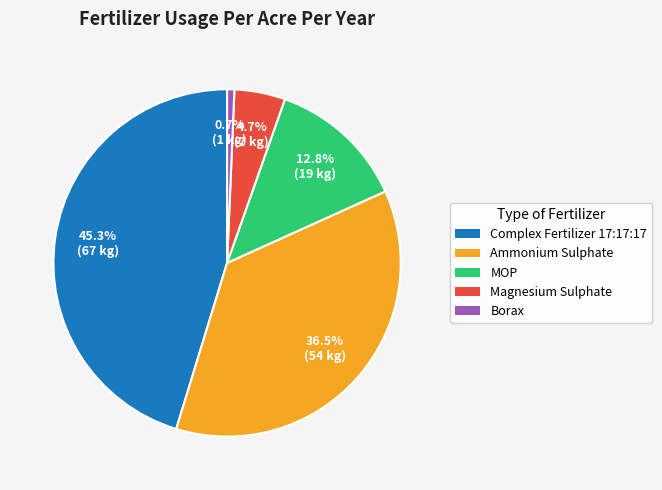

What is the largest slice in the pie chart?

Complex Fertilizer 17:17:17